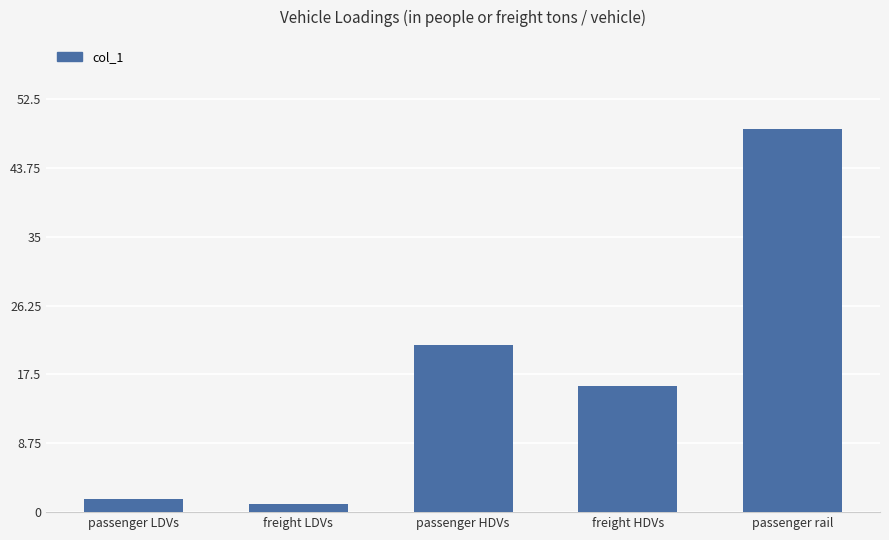

Which category has the lowest value across all series?

freight LDVs